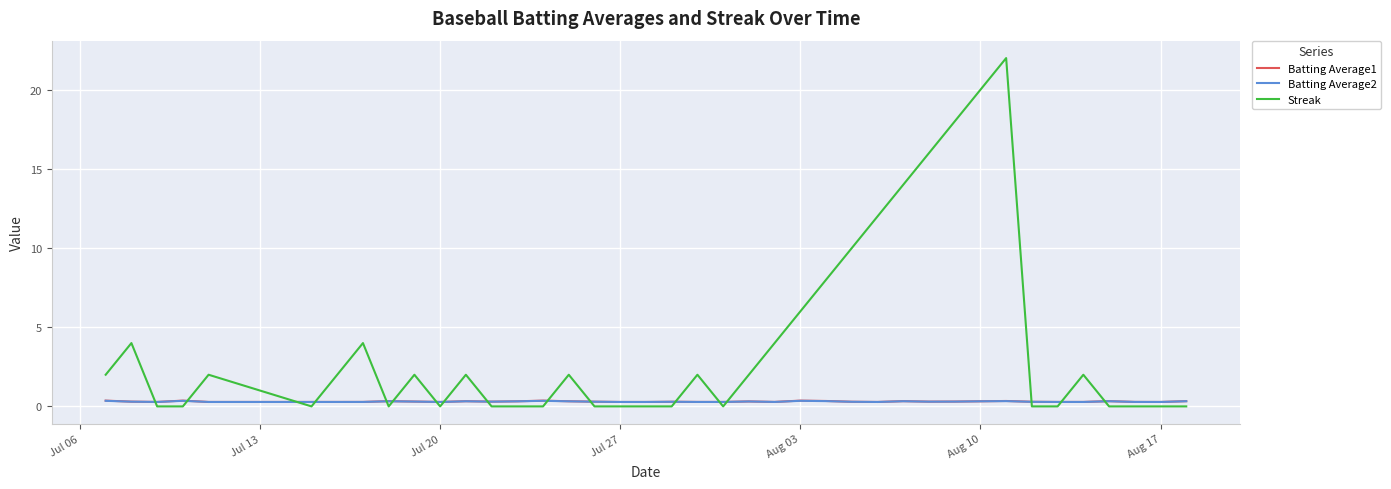

What is the difference between the second highest and second lowest values in the Batting Average1 series?

0.1